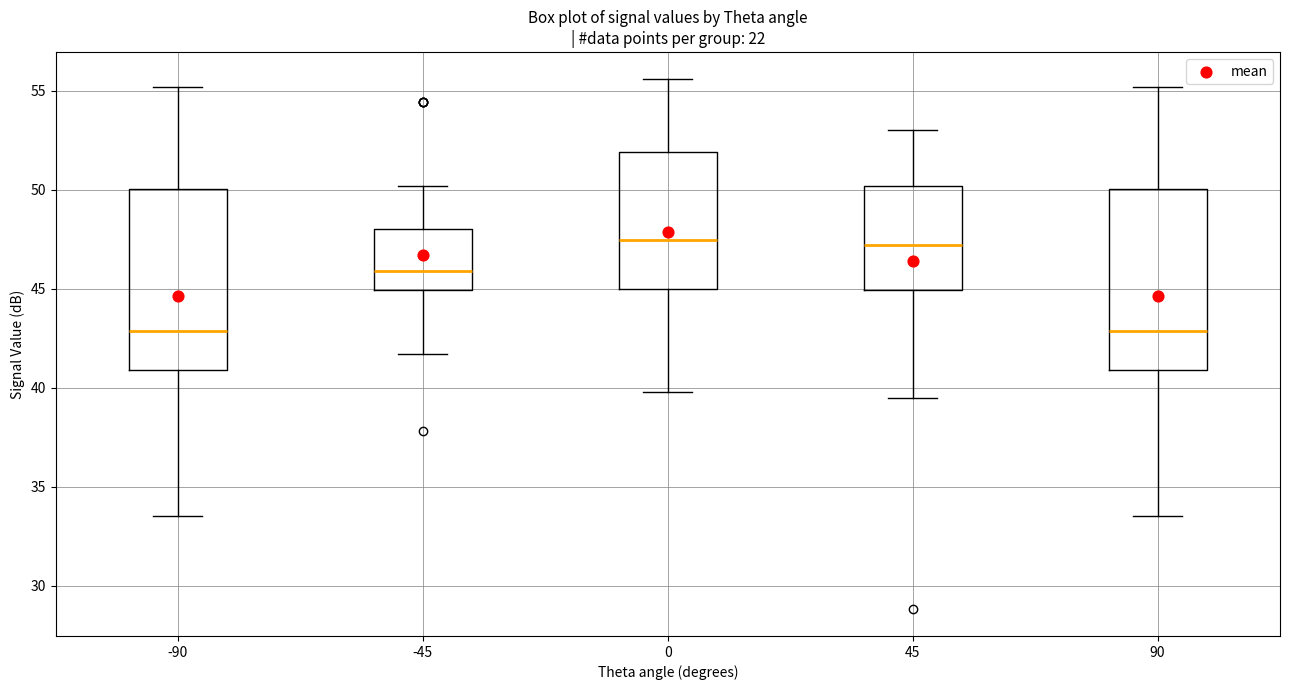

Reading left to right, transcribe this box plot: for each box, give where its median line is, the range the box spans, and where its two whiskers end, as read against the y-axis. The values are not printed on the chart, so give them approximately, as read against the axis.

-90: median 43.0, box 41.0 to 50.0, whiskers 33.5 to 55.0
-45: median 46.0, box 45.0 to 48.0, whiskers 41.5 to 50.0
0: median 47.5, box 45.0 to 52.0, whiskers 40.0 to 55.5
45: median 47.0, box 45.0 to 50.0, whiskers 39.5 to 53.0
90: median 43.0, box 41.0 to 50.0, whiskers 33.5 to 55.0